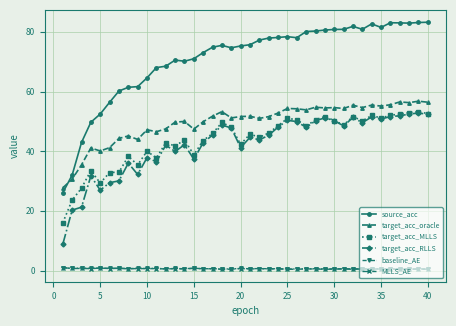

True or false: MLLS_AE and target_acc_oracle cross at least once.

False